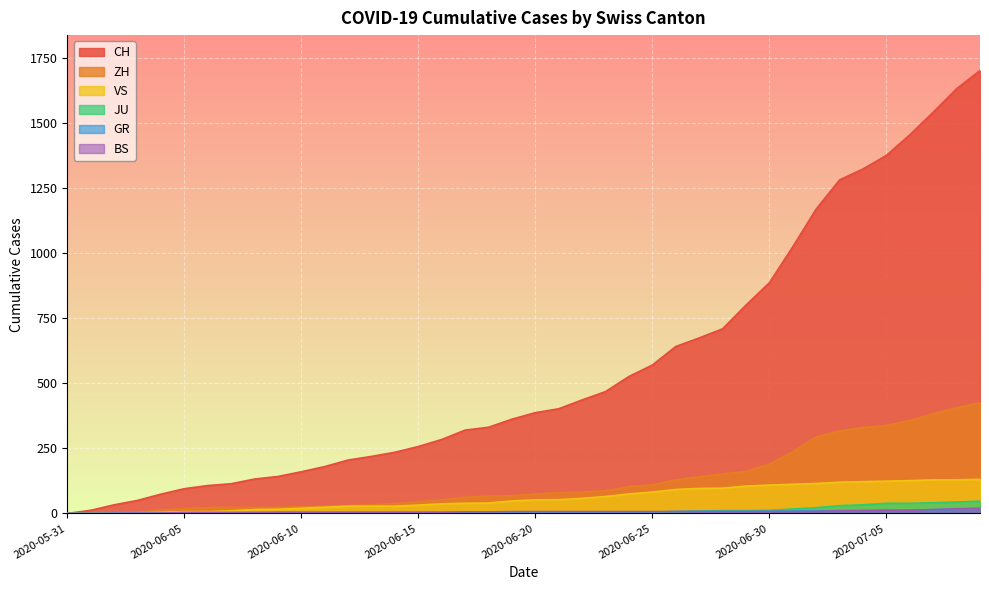

After their last crossing, which series has the higher values: GR or JU?

JU